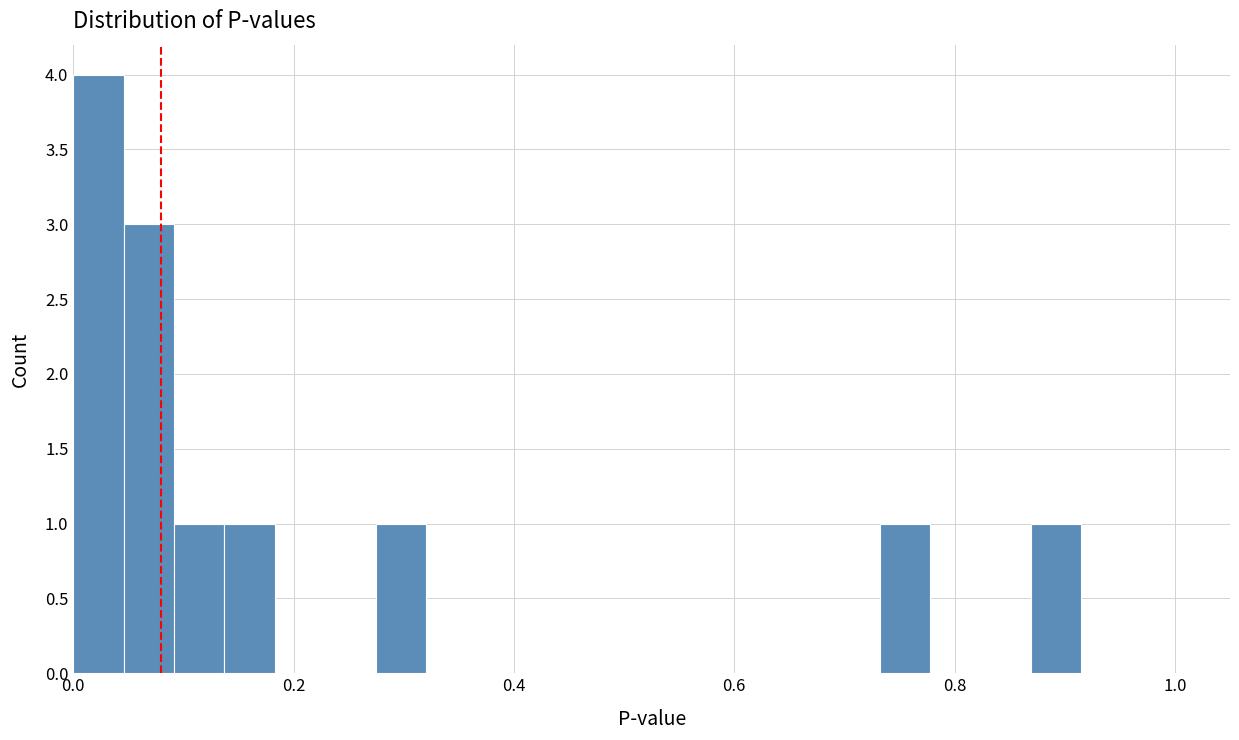

Read against the x-axis, roughly where is the centre of the tallest bar?

0.02